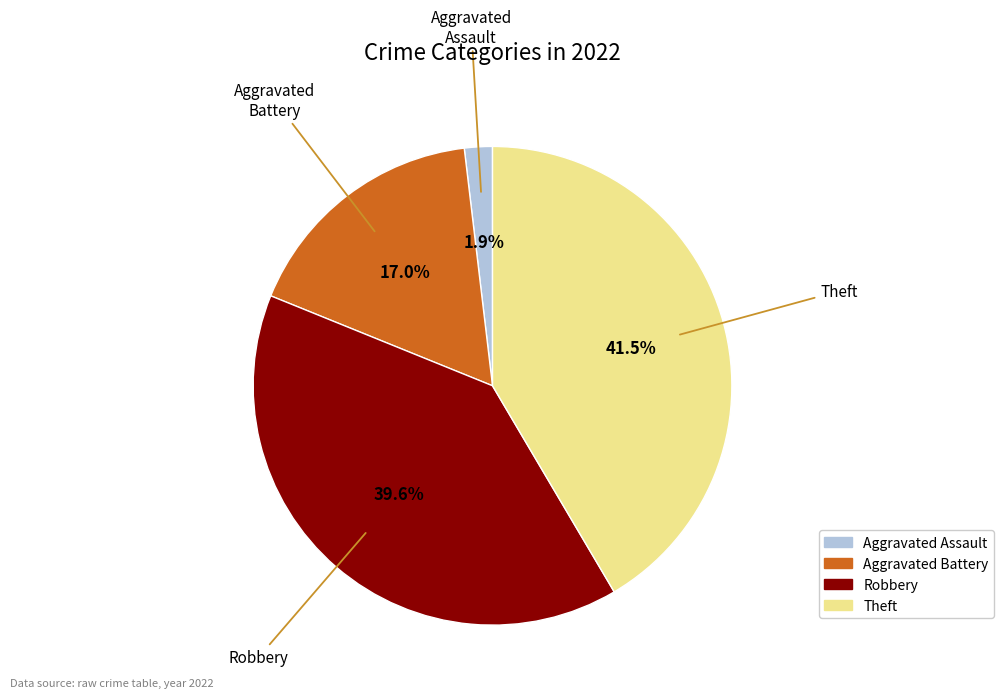

What is the total percentage of Robbery and Aggravated Battery?

56.6%